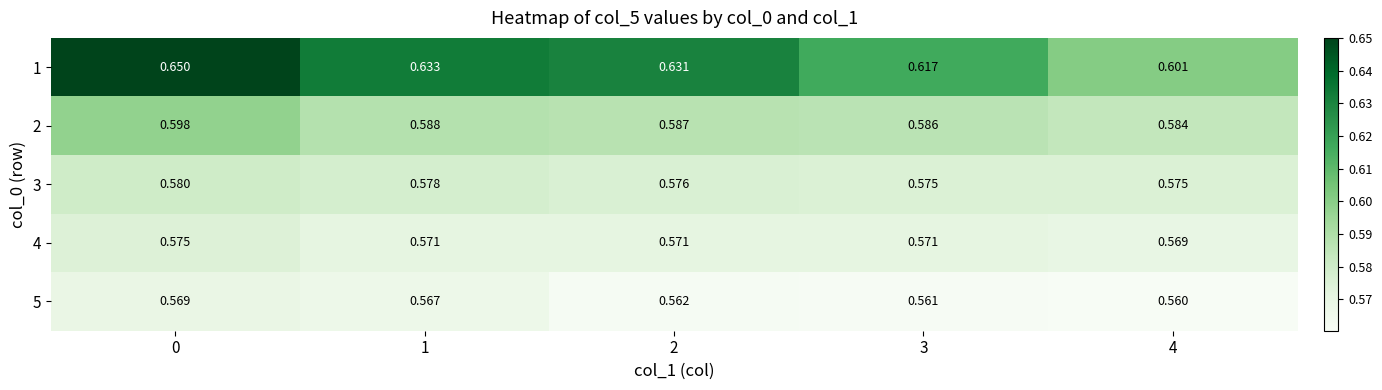

Rank the series at 0 from lowest to highest value.

5, 4, 3, 2, 1